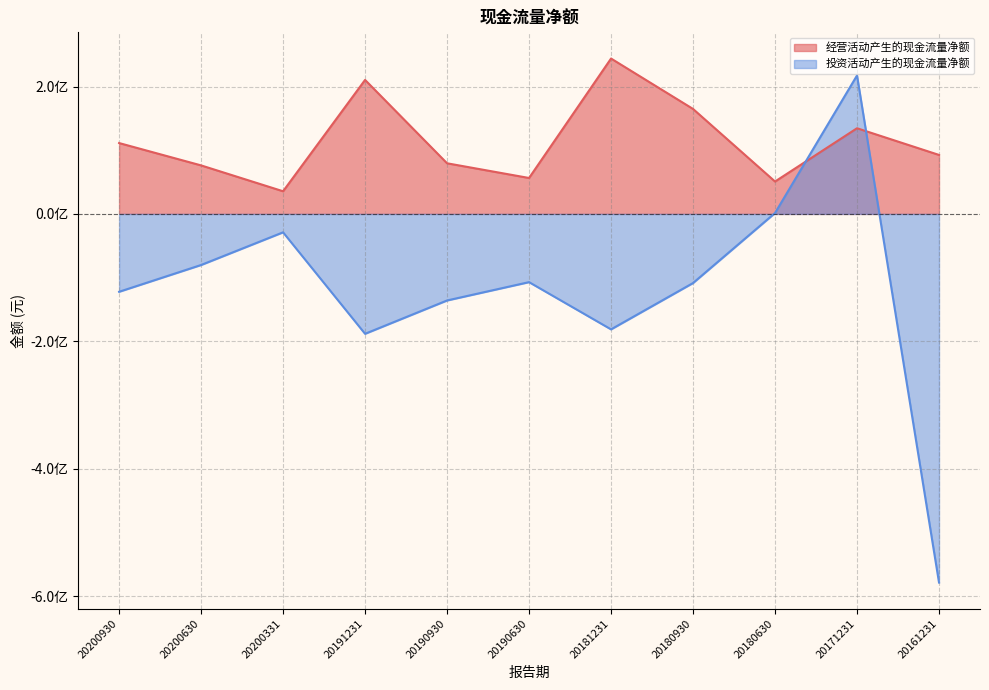

Does the chart have visible grid lines?

Yes